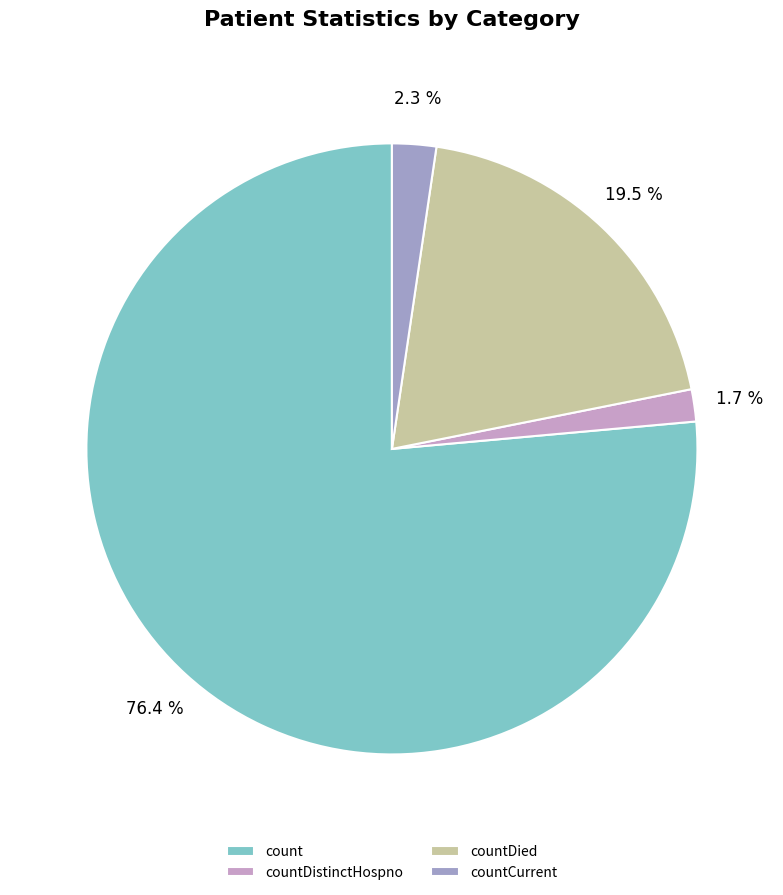

To the nearest percent, what is the average slice percentage?

25%